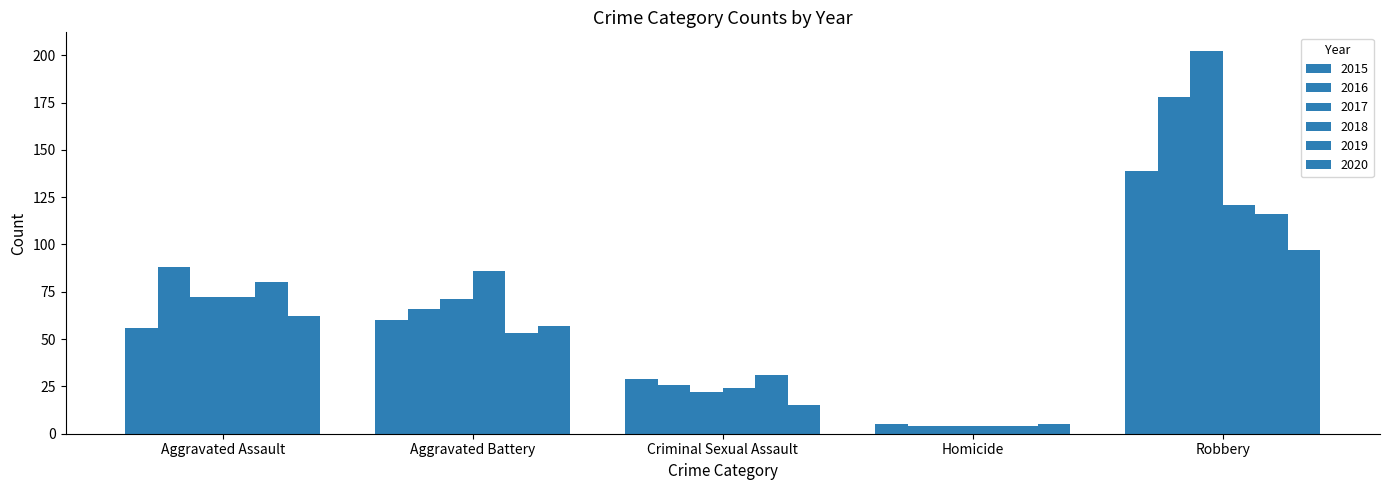

Between Homicide and Criminal Sexual Assault, which is larger?

Criminal Sexual Assault